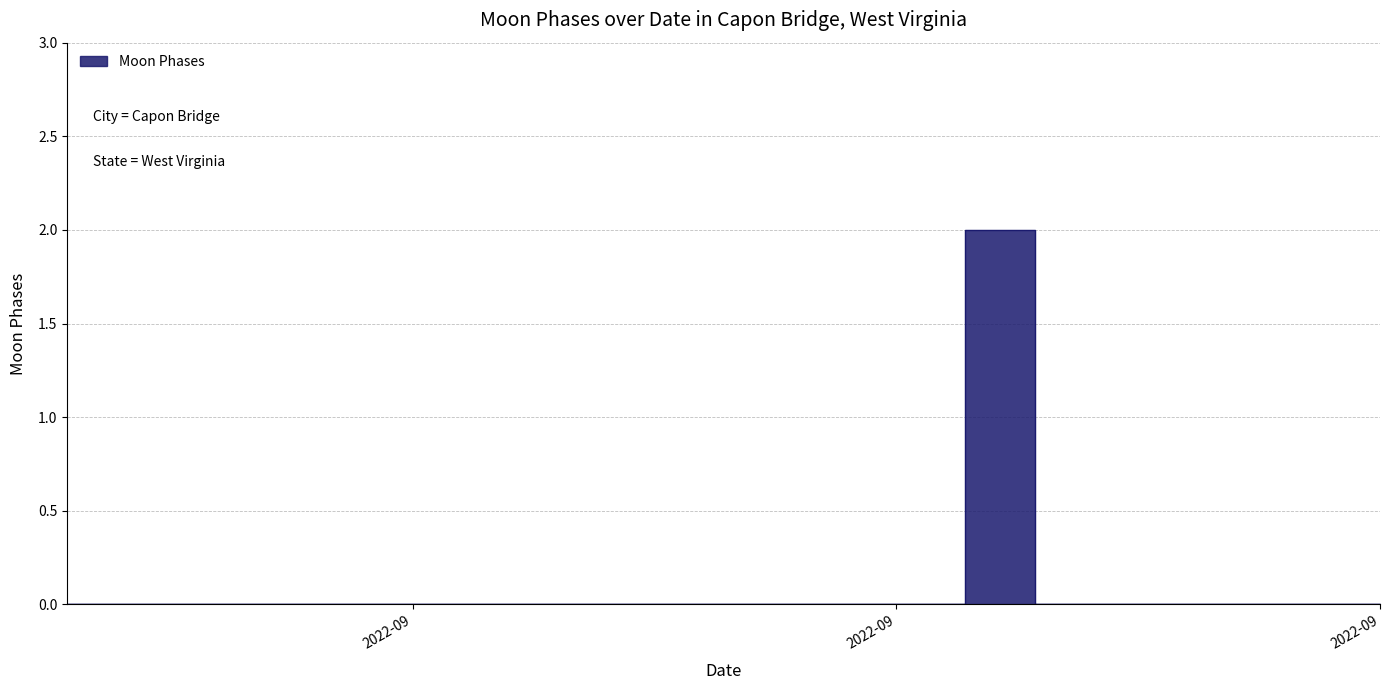

Is this an area chart (filled region under the line)?

No